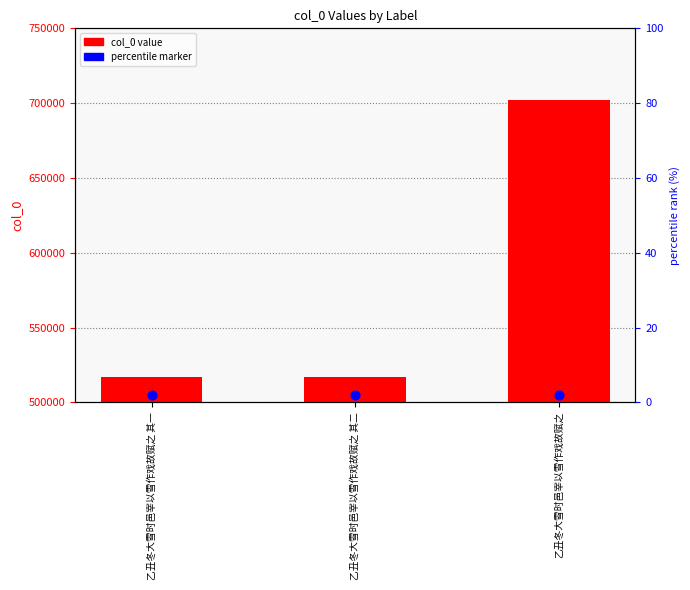

What is the change in value from 乙丑冬大雪时邑宰以雪作戏故赋之 其一 to 乙丑冬大雪时邑宰以雪作戏故赋之 其二?

+1